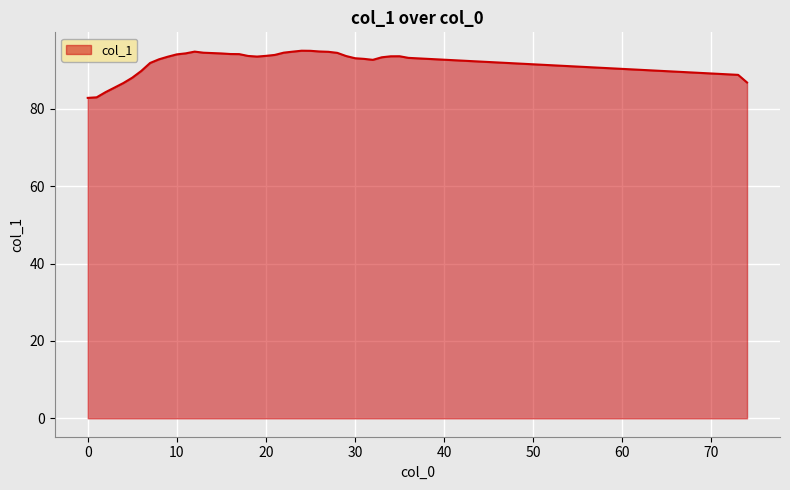

What is the smallest value displayed?

82.8